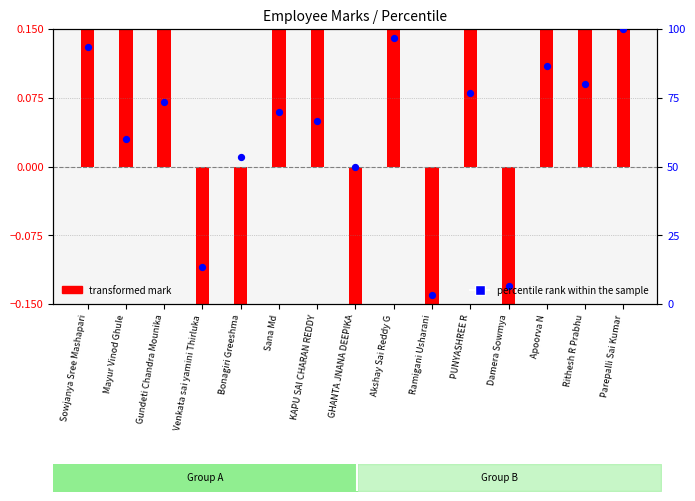

Which series has the largest total across all categories?

percentile rank within the sample